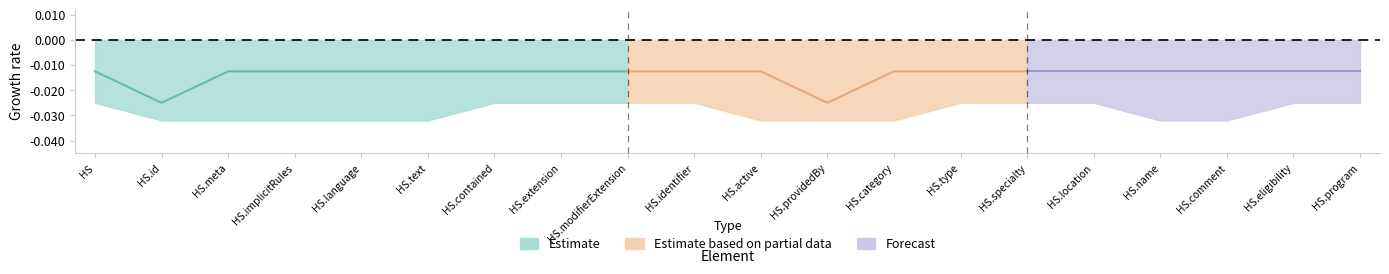

Between HealthcareService.eligibility and HealthcareService.providedBy, which is larger?

HealthcareService.eligibility